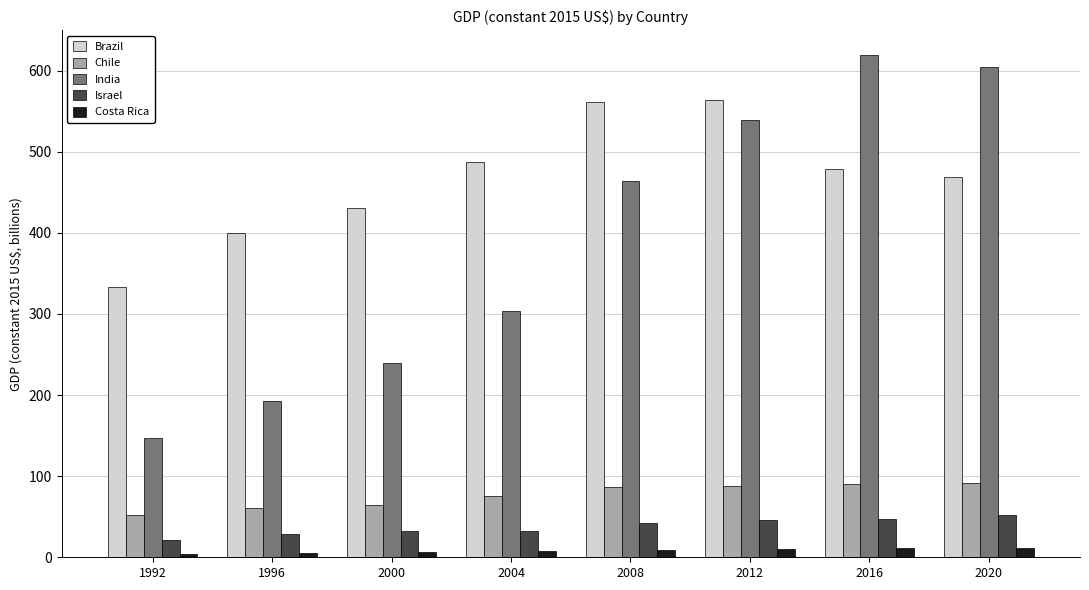

What is the maximum value shown in the chart?

619.0